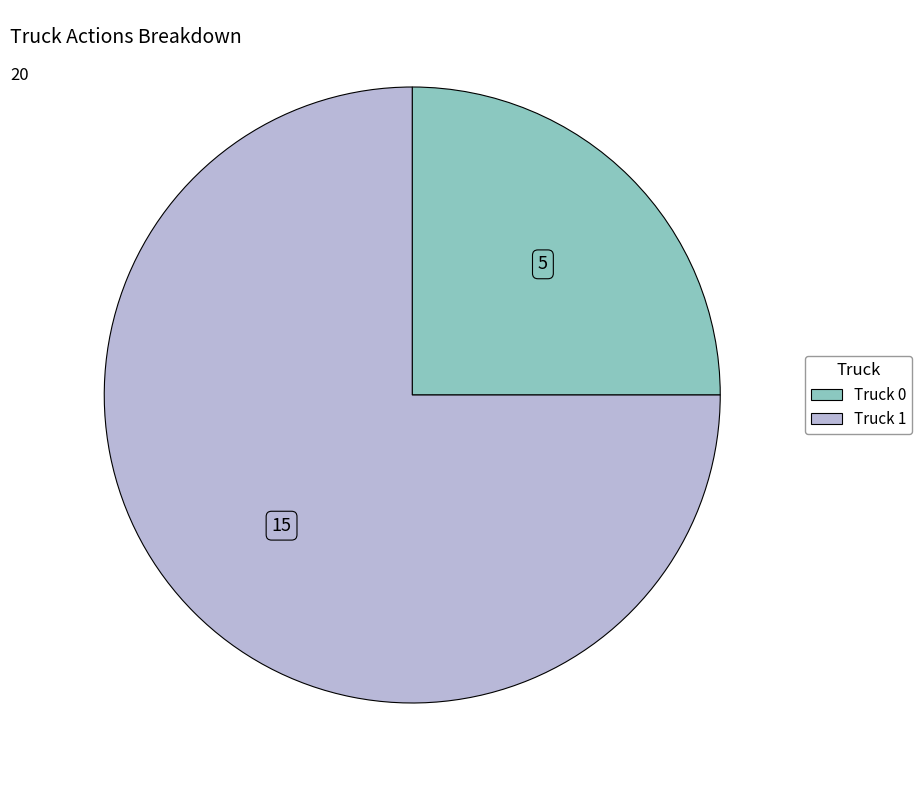

Is there a majority slice in this chart?

Yes